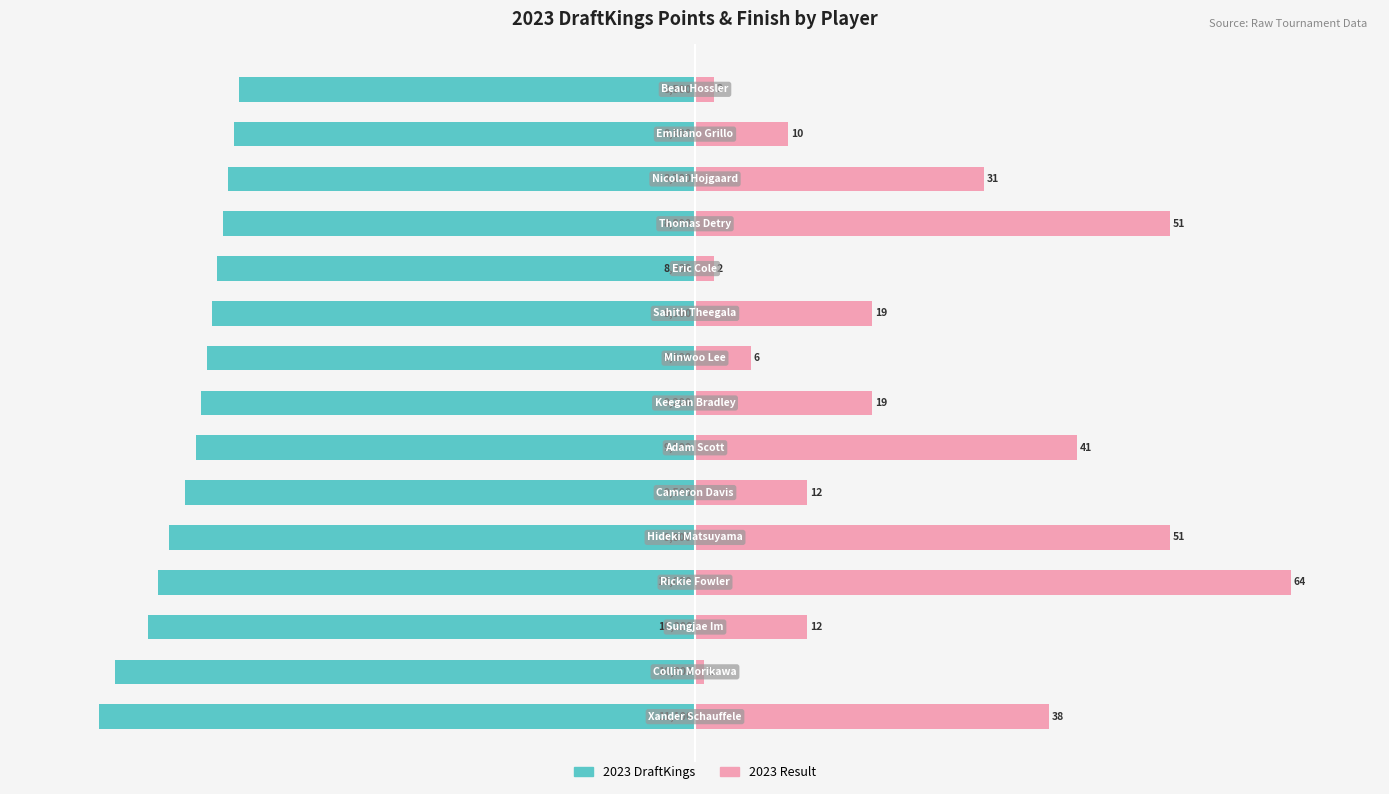

What is the sum of the 2023 DraftKings values at 9 and 10?

-161.3